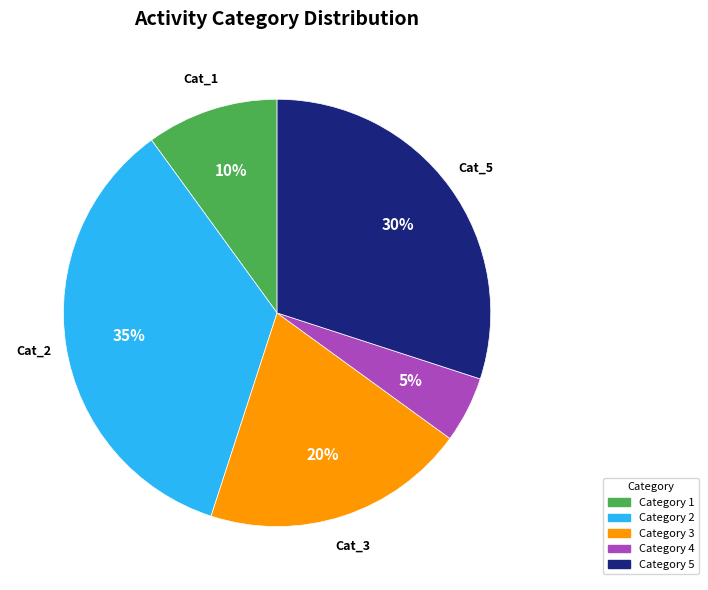

How many slices are in this pie chart?

5